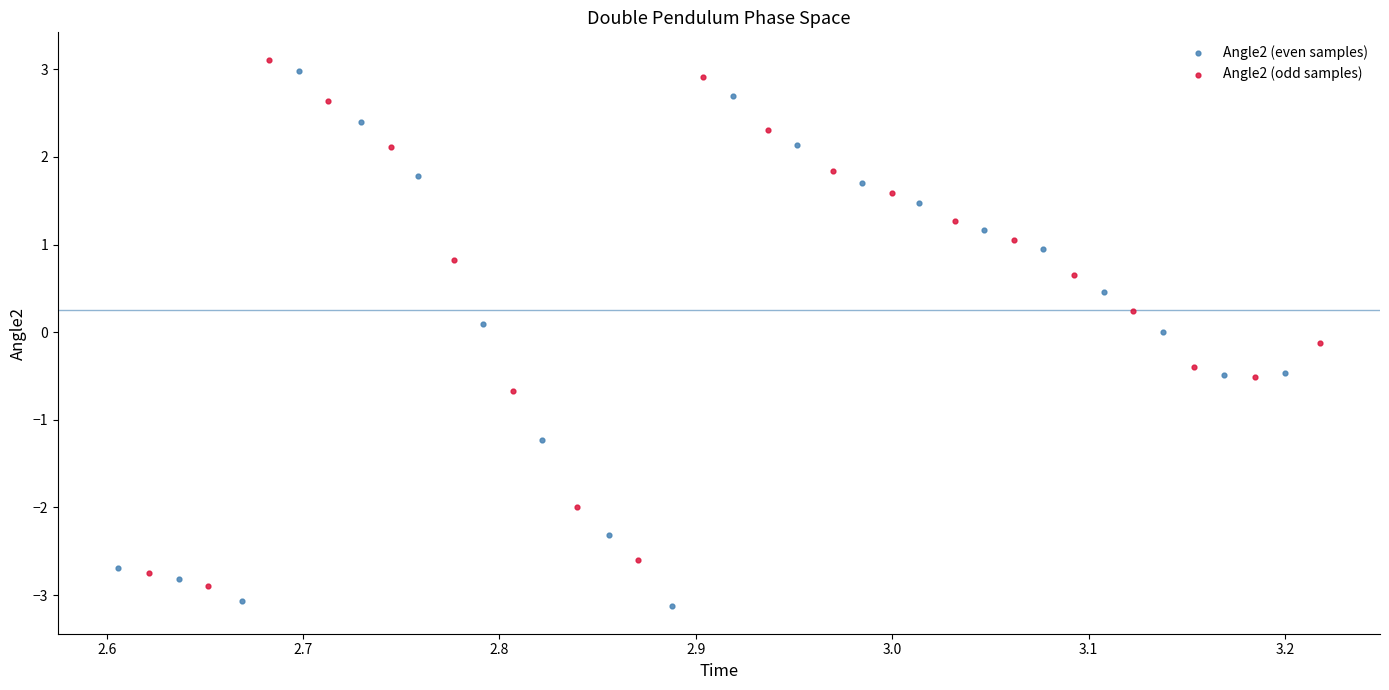

What are all the series names shown in the legend?

Angle2 (even samples), Angle2 (odd samples)